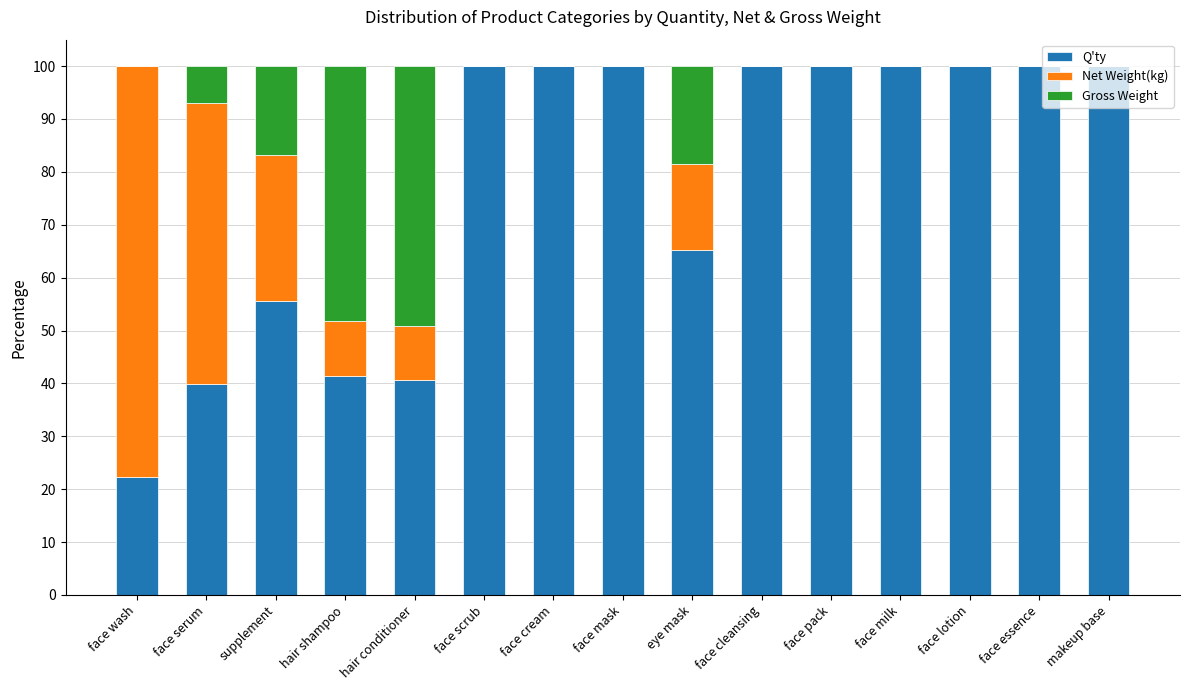

Is it true that Q'ty equals 100.0 at face mask?

True